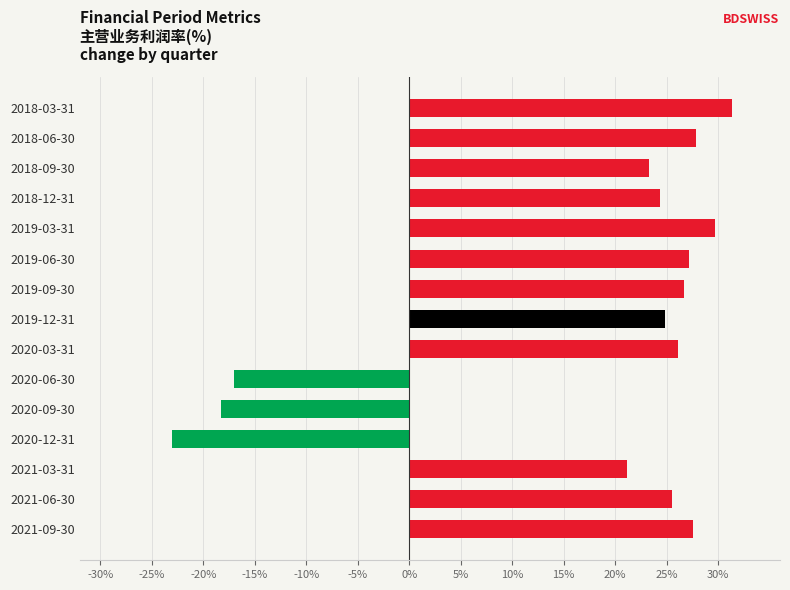

True or false: the data shows 21.2 at 2021-03-31.

True